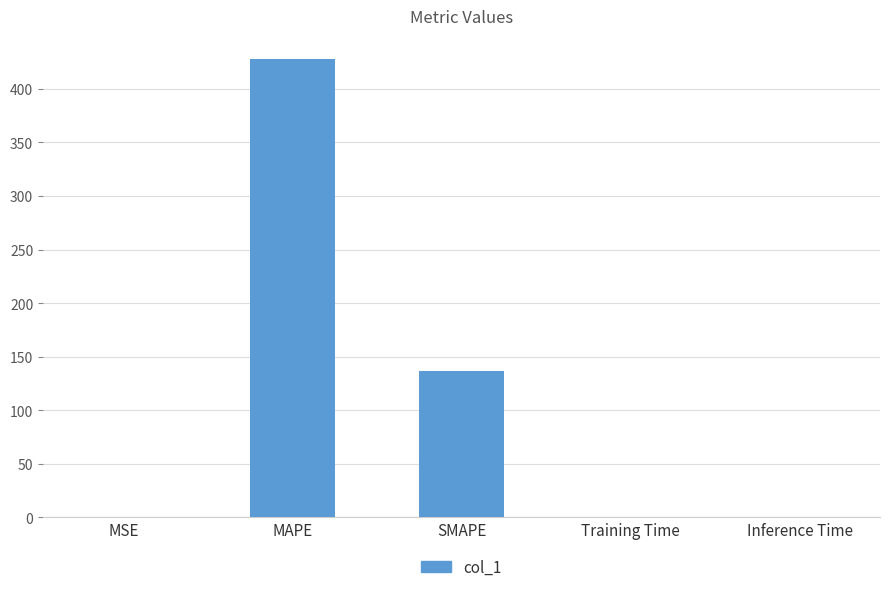

At which category does the chart reach its peak across all series?

MAPE